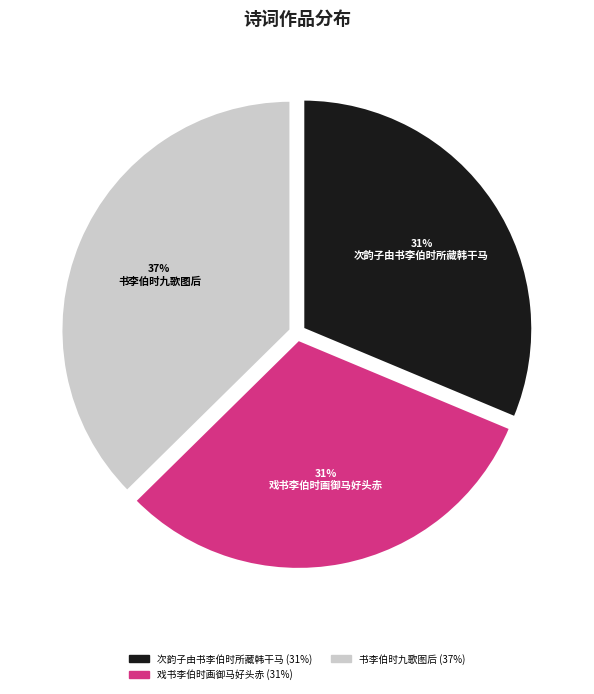

Is there a majority slice in this chart?

No